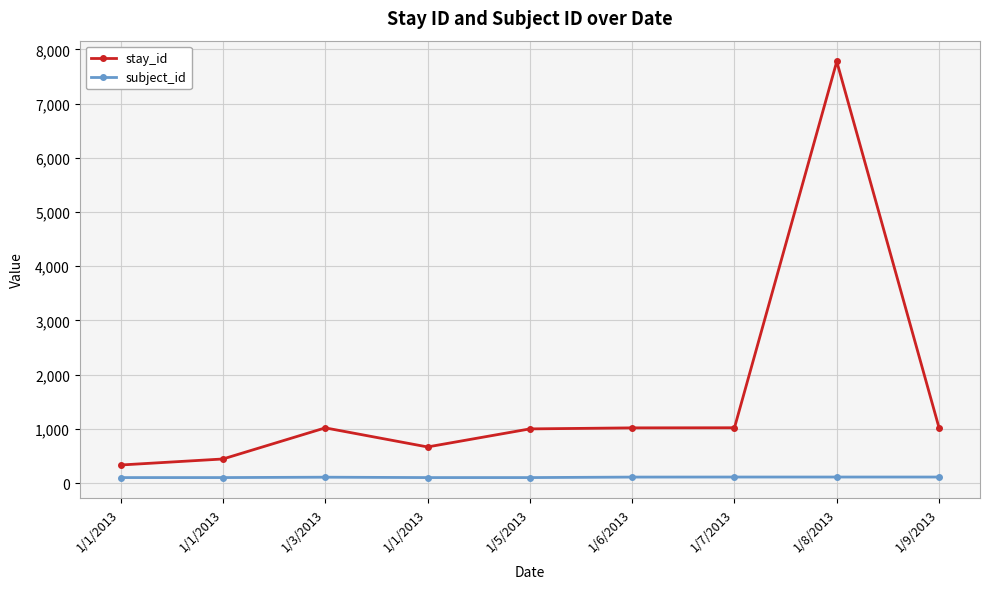

At which label is subject_id closest to 106?

1/3/2013